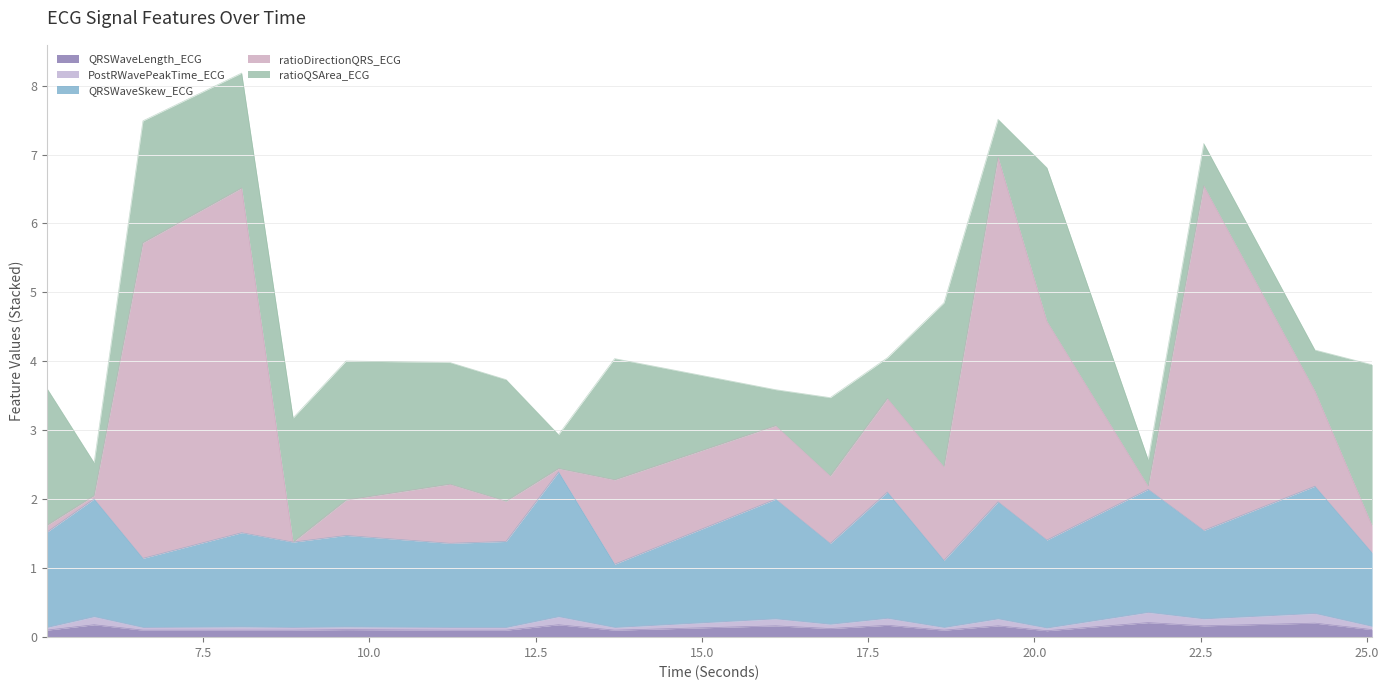

What is the value of the QRSWaveLength_ECG point at the 7th from the left?

0.1